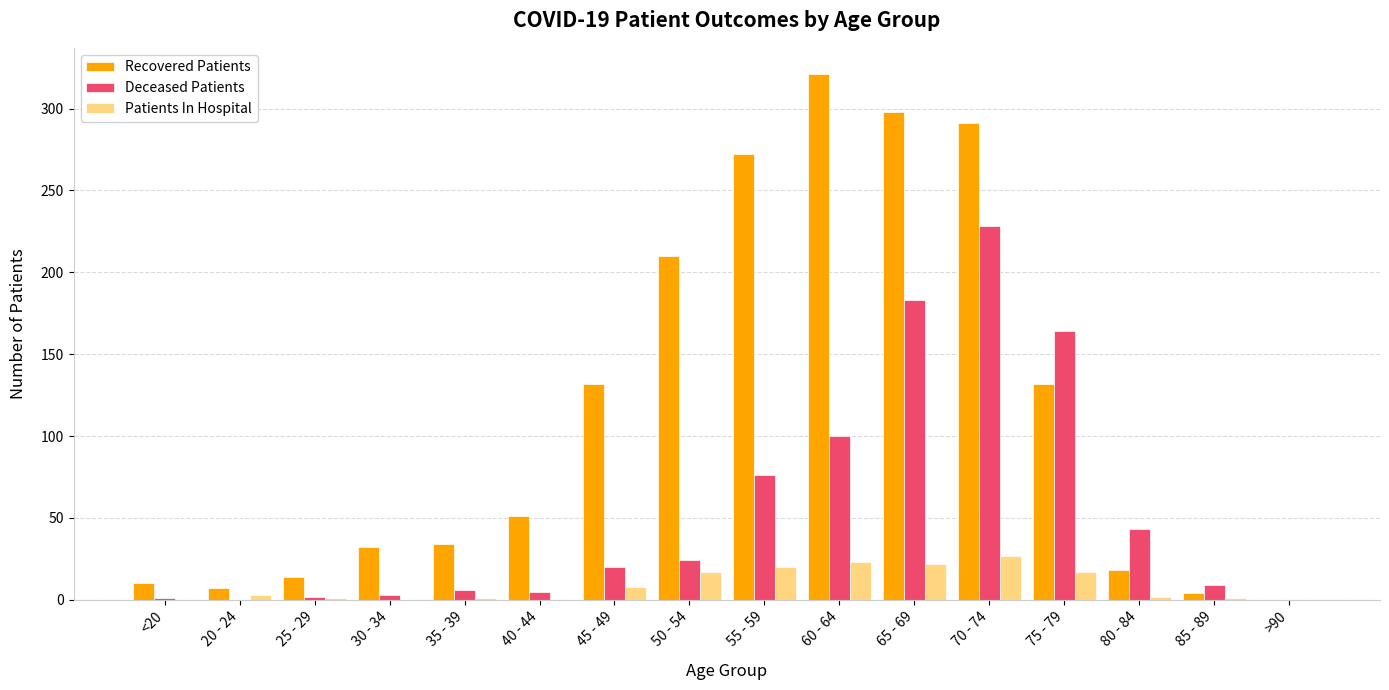

Count the number of data series in this chart.

3